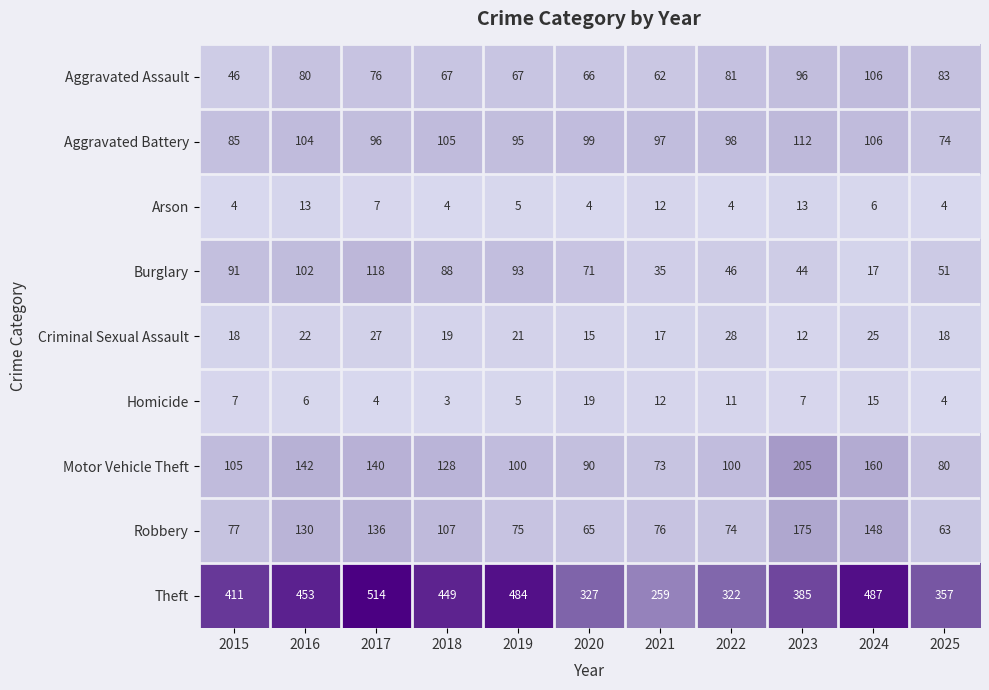

At which label is Robbery closest to 119?

2016